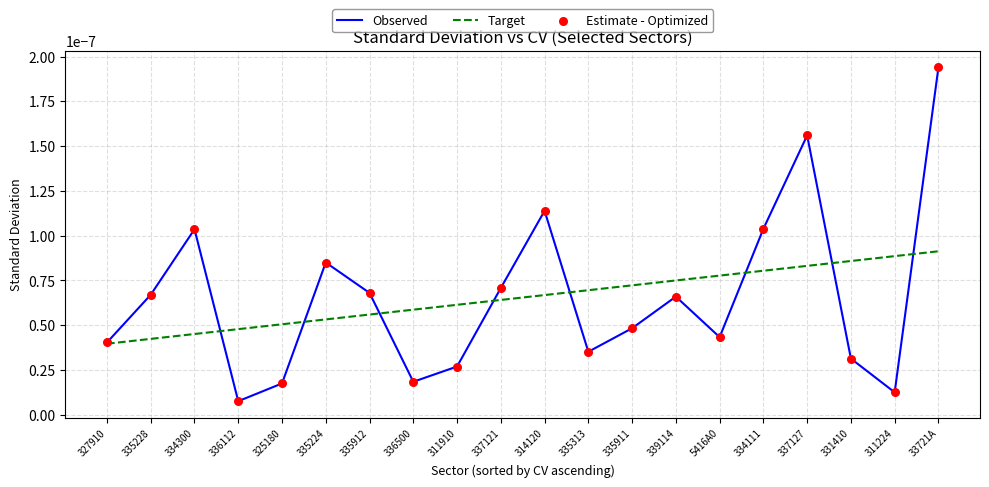

At which category is the sum across all series the highest?

33721A